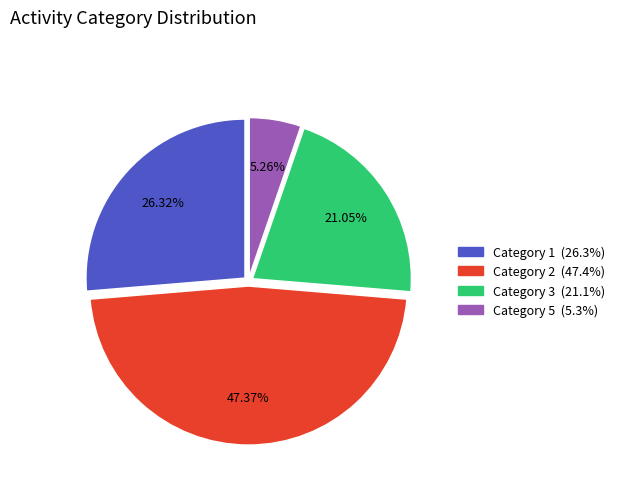

Is there any slice that represents more than half of the pie?

No